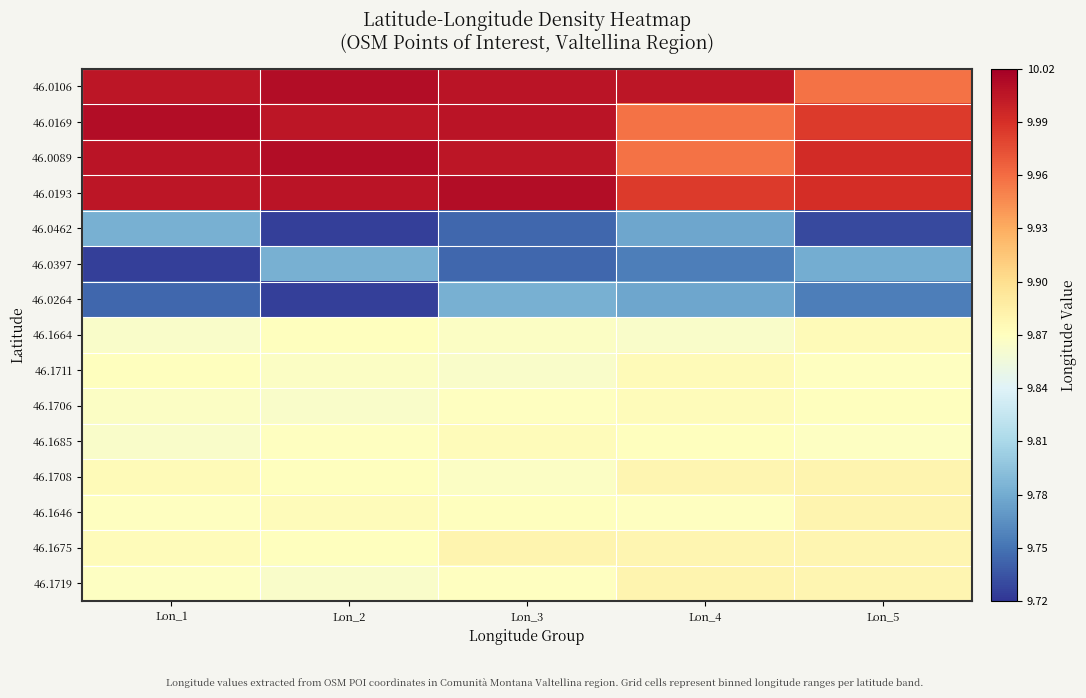

At Lon_4, list the series in order from largest to smallest.

46.0106, 46.0193, 46.0169, 46.0089, 46.1719, 46.1675, 46.1708, 46.1711, 46.1706, 46.1685, 46.1646, 46.1664, 46.0462, 46.0264, 46.0397